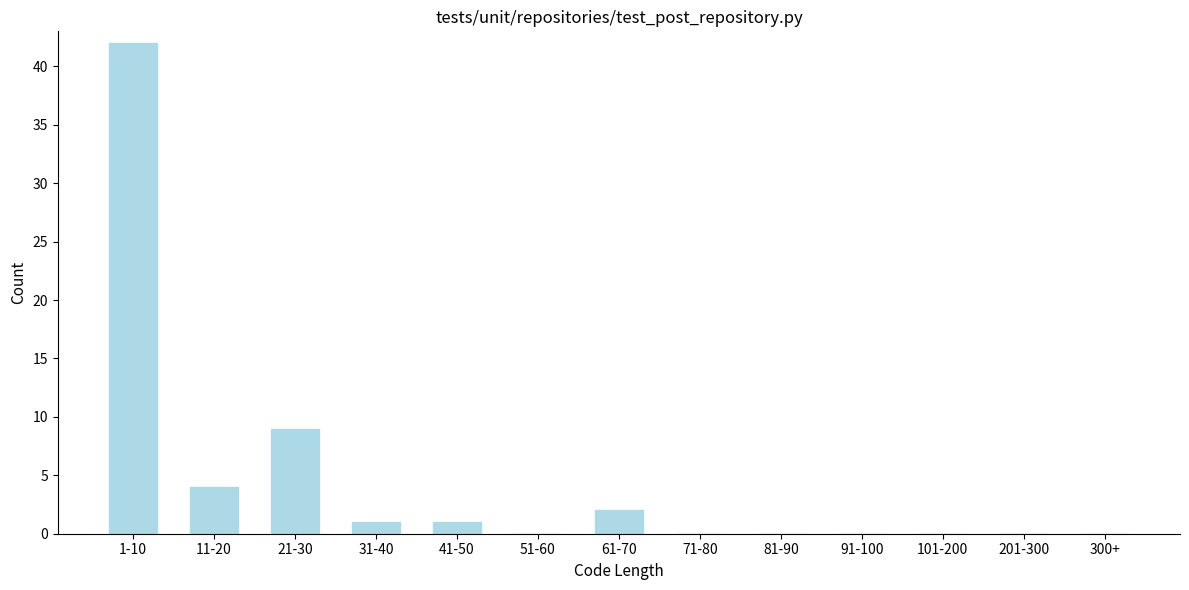

Reading left to right, transcribe all the data shown in this chart.

1-10=42	11-20=4	21-30=9	31-40=1	41-50=1	51-60=0	61-70=2	71-80=0	81-90=0	91-100=0	101-200=0	201-300=0	300+=0